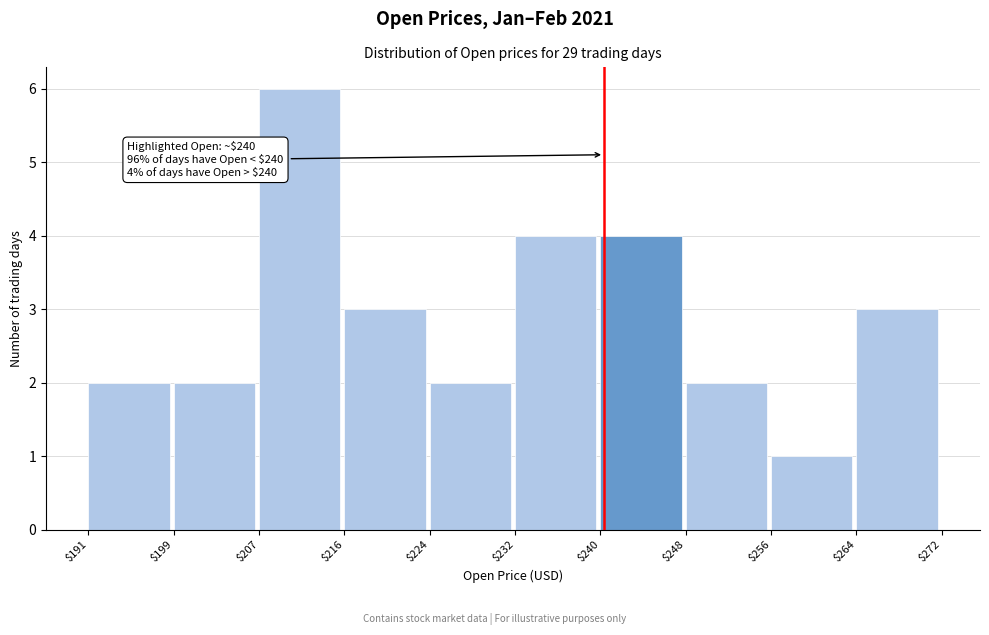

Which range on the x-axis has the tallest bar?

$207 to $216